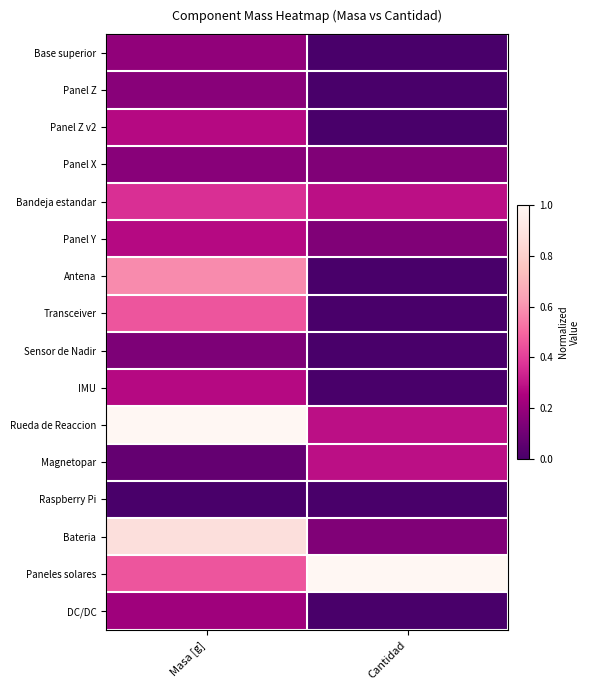

Which category has the highest value across all series?

Masa [g]